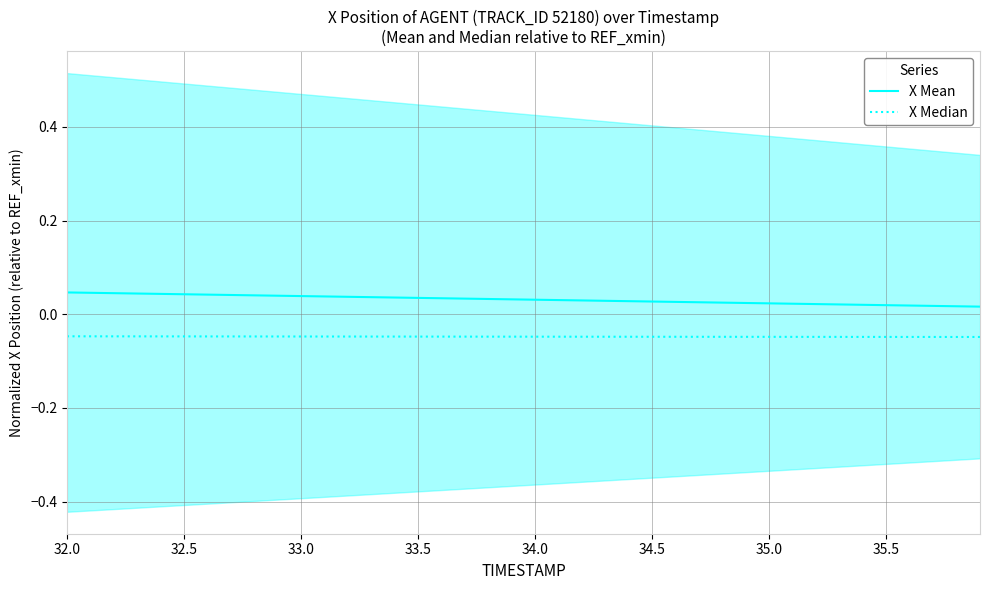

True or false: X Mean and X Median intersect in this chart.

False